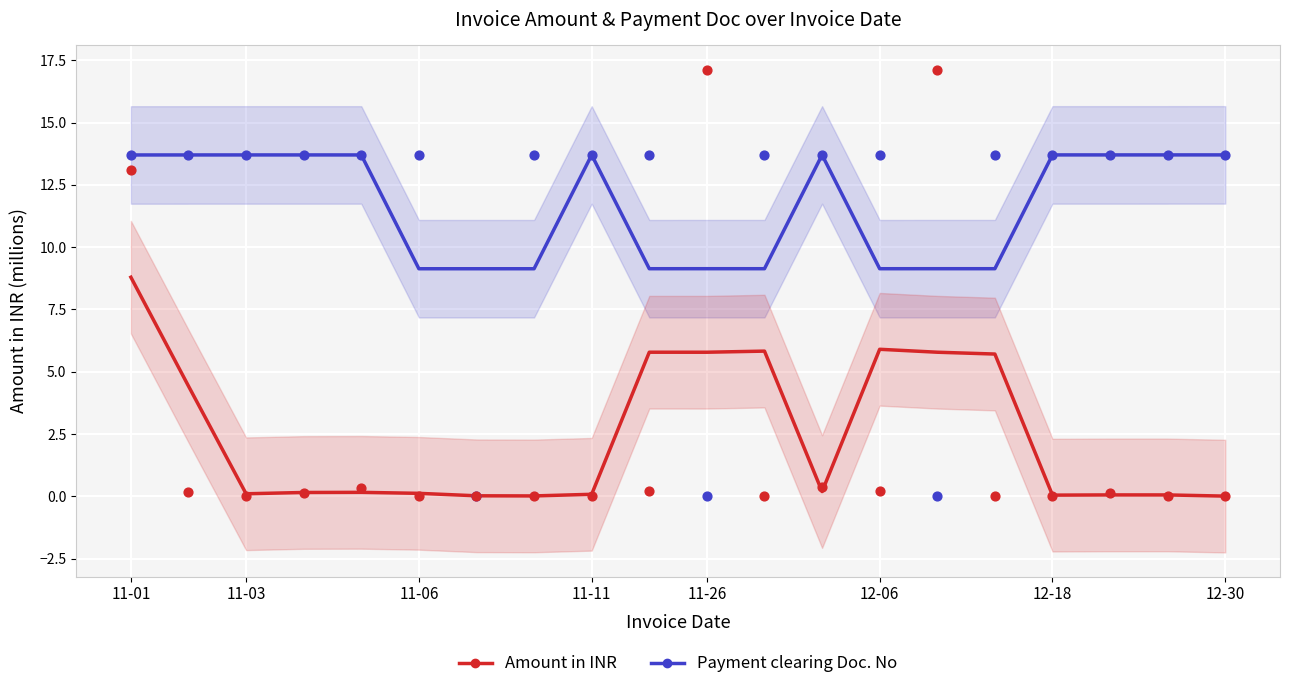

What are all the series names shown in the legend?

Payment clearing Doc. No, Amount in INR